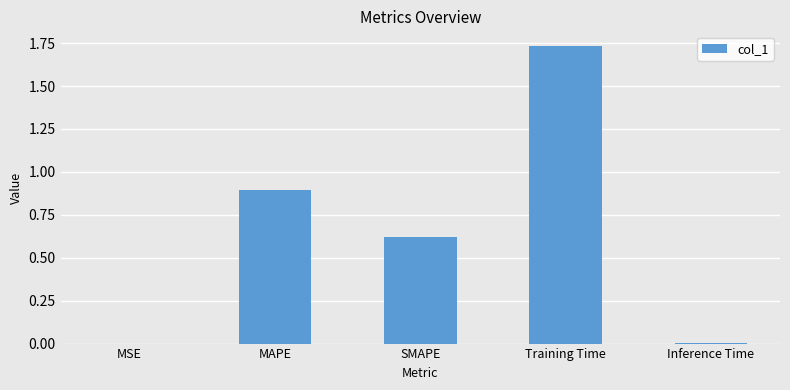

What is the approximate value at MAPE?

0.9